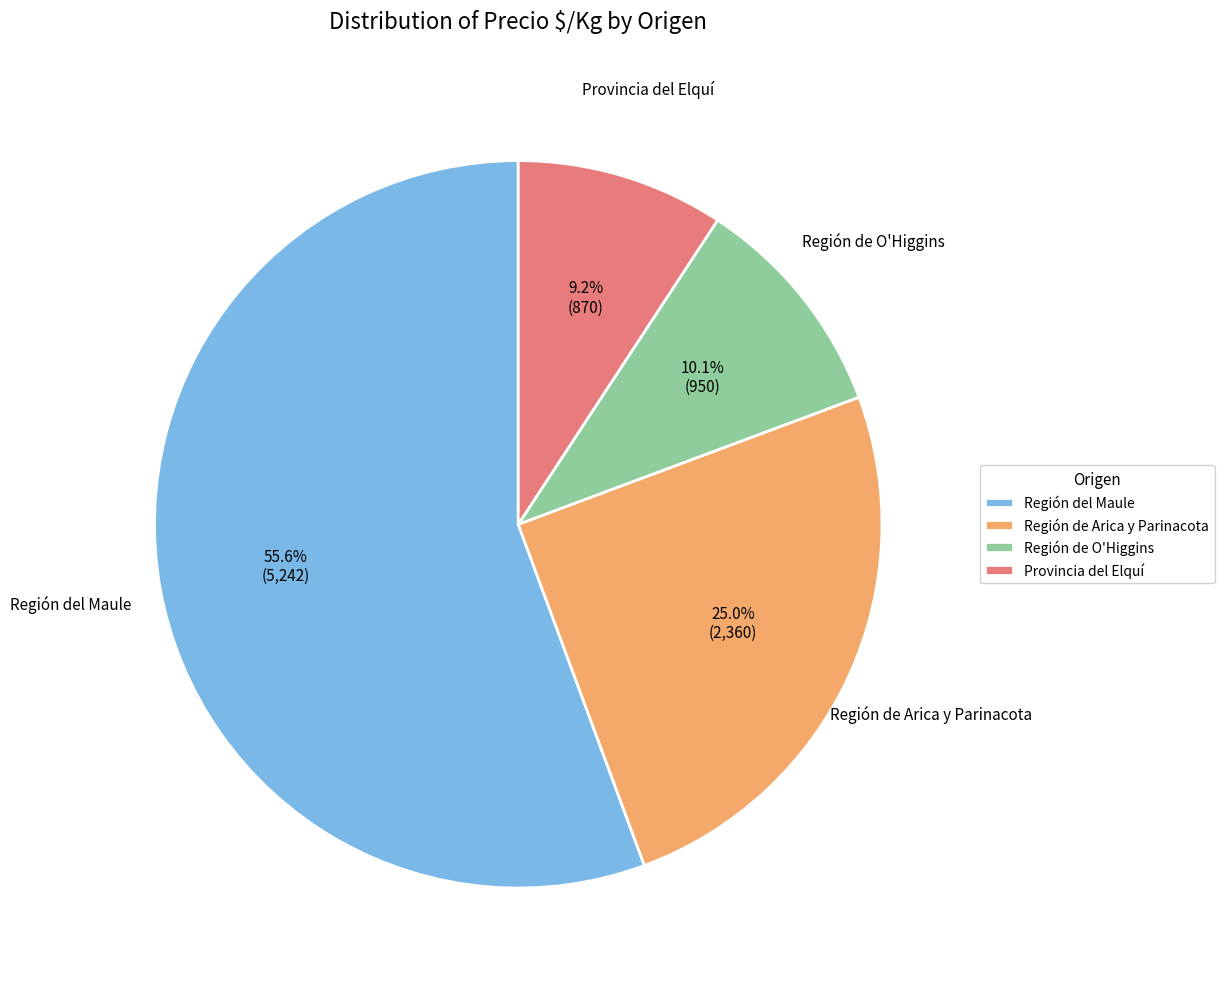

Count the number of slices in the pie.

4